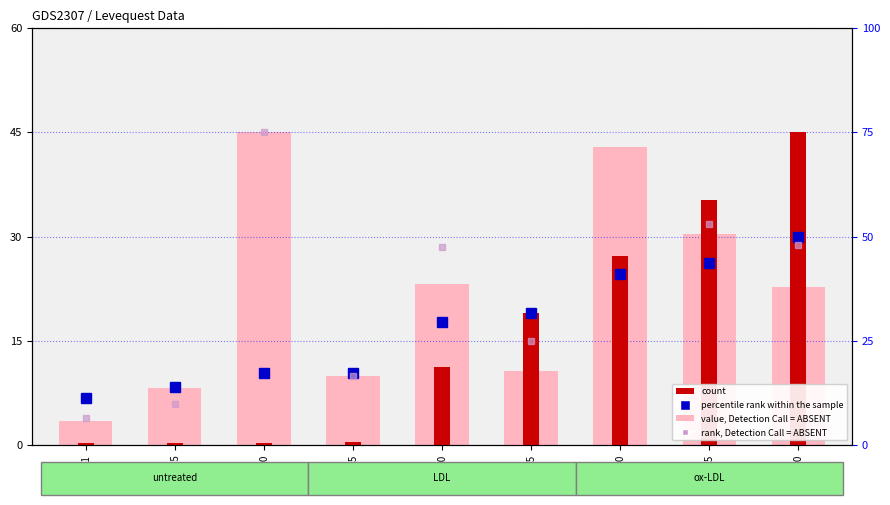

What is the value of the value, Detection Call = ABSENT bar at the 9th from the left?

22.7